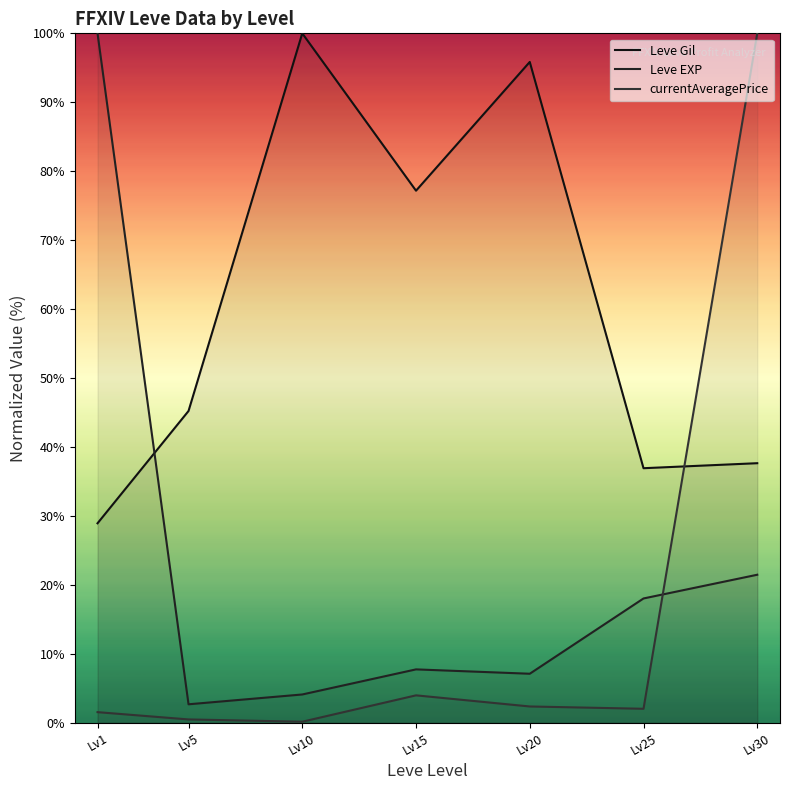

In Leve Gil, how many points are higher than both neighbors (excluding endpoints)?

2